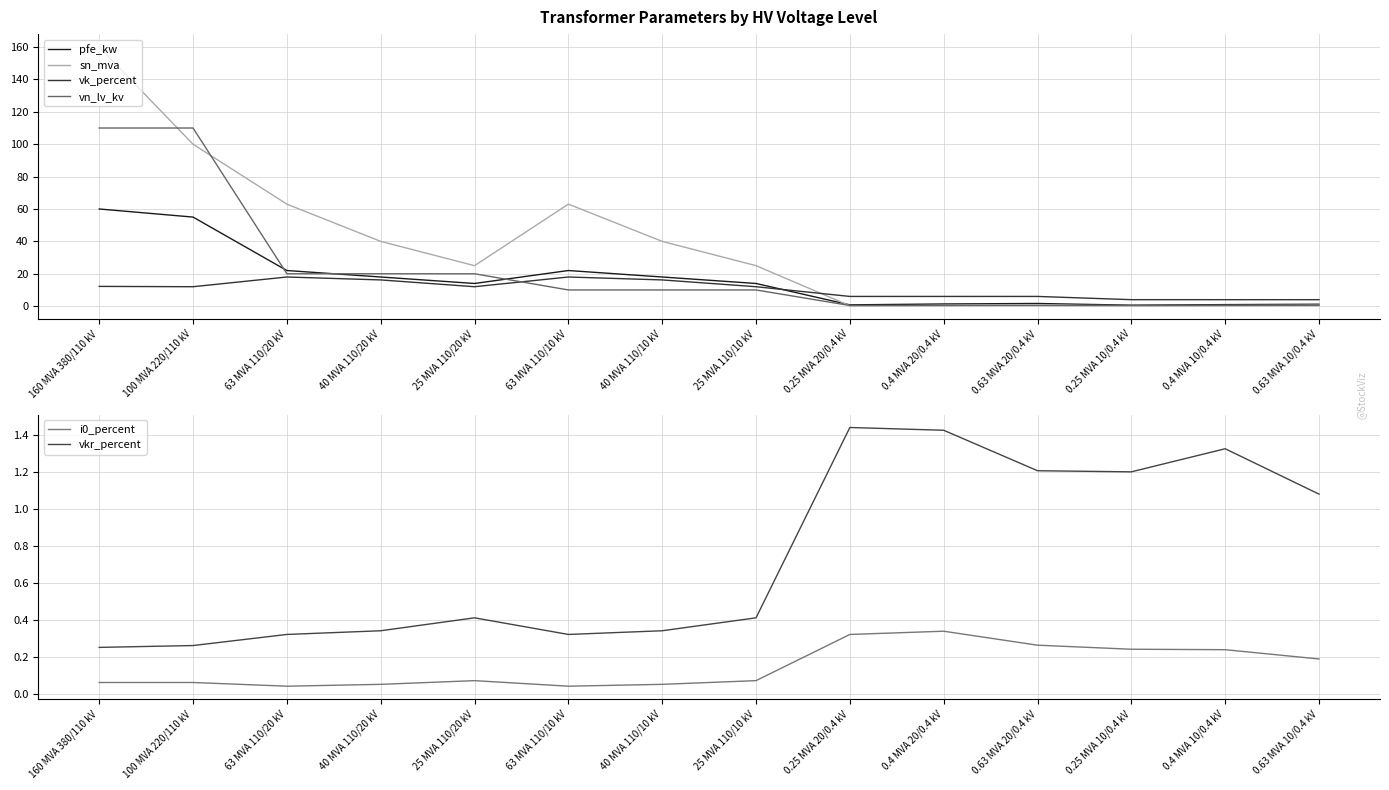

At which label does pfe_kw first exceed 14?

160 MVA 380/110 kV